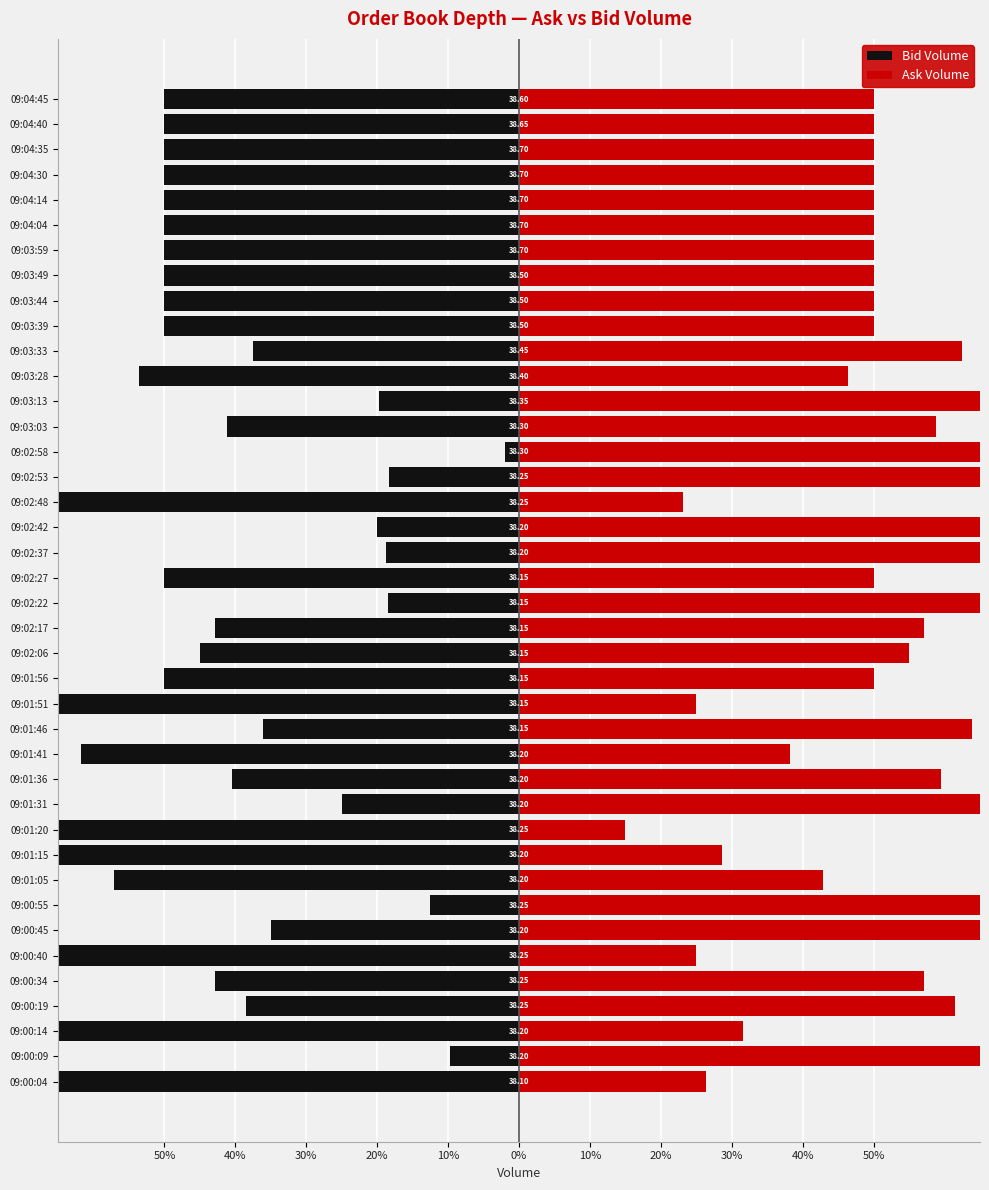

Reading left to right, transcribe all the data shown in this chart.

Bid Volume: -73.7	-9.8	-68.4	-38.5	-42.9	-75.0	-35.0	-12.5	-57.1	-71.4	-85.0	-25.0	-40.5	-61.8	-36.1	-75.0	-50.0	-45.0	-42.9	-18.5	-50.0	-18.8	-20.0	-76.9	-18.3	-2.0	-41.2	-19.8	-53.6	-37.5	-50.0	-50.0	-50.0	-50.0	-50.0	-50.0	-50.0	-50.0	-50.0	-50.0
Ask Volume: 26.3	90.2	31.6	61.5	57.1	25.0	65.0	87.5	42.9	28.6	15.0	75.0	59.5	38.2	63.9	25.0	50.0	55.0	57.1	81.5	50.0	81.2	80.0	23.1	81.7	98.0	58.8	80.2	46.4	62.5	50.0	50.0	50.0	50.0	50.0	50.0	50.0	50.0	50.0	50.0